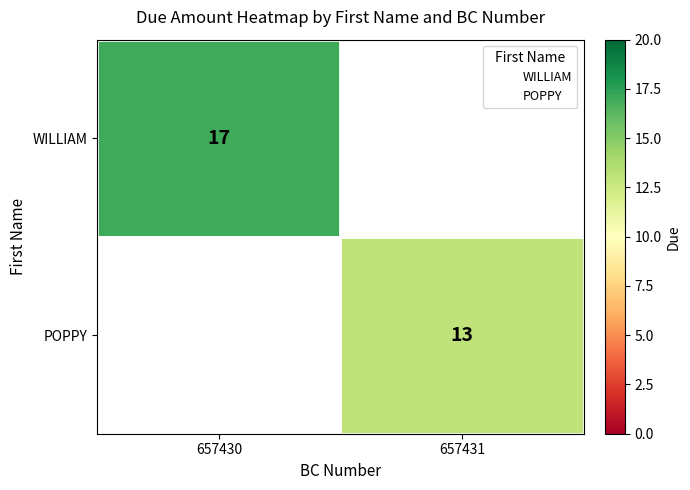

True or false: WILLIAM has a value of 17 at 657430.

True